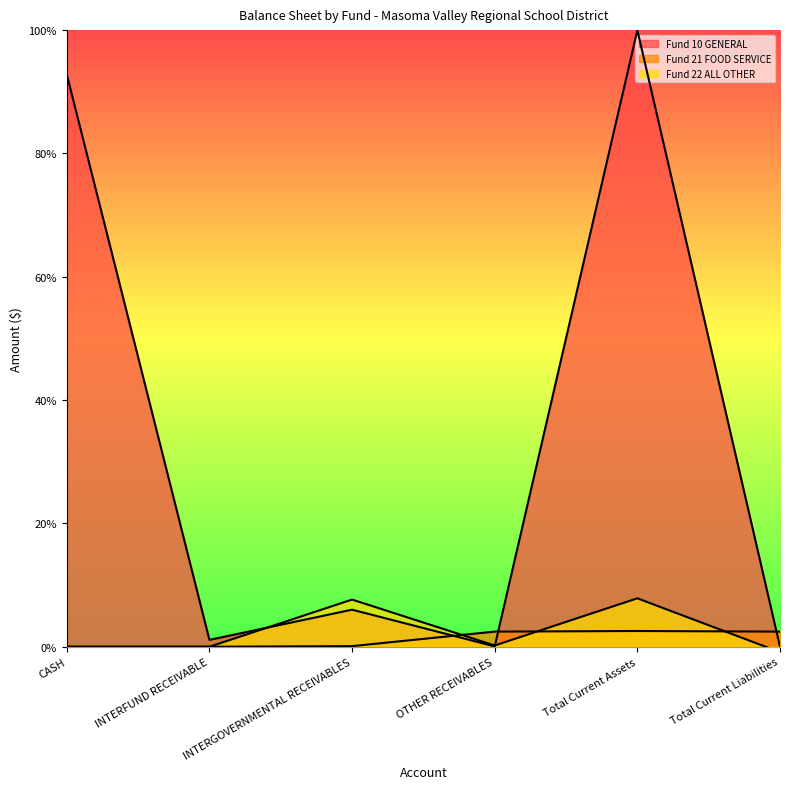

What is the difference between the second highest and second lowest values in the Fund 22 ALL OTHER series?

7.7